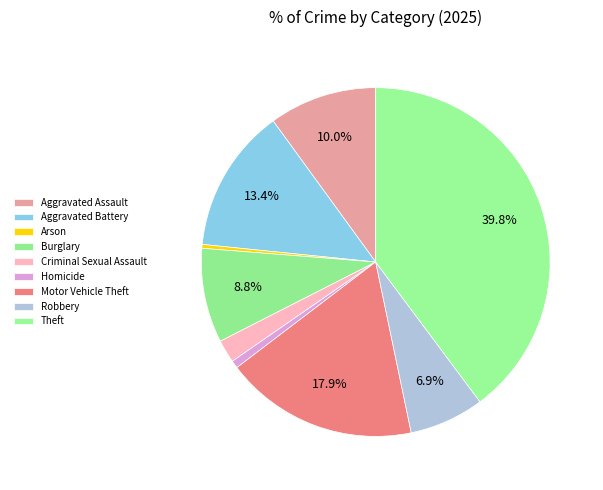

Is Aggravated Battery the majority of the pie?

No